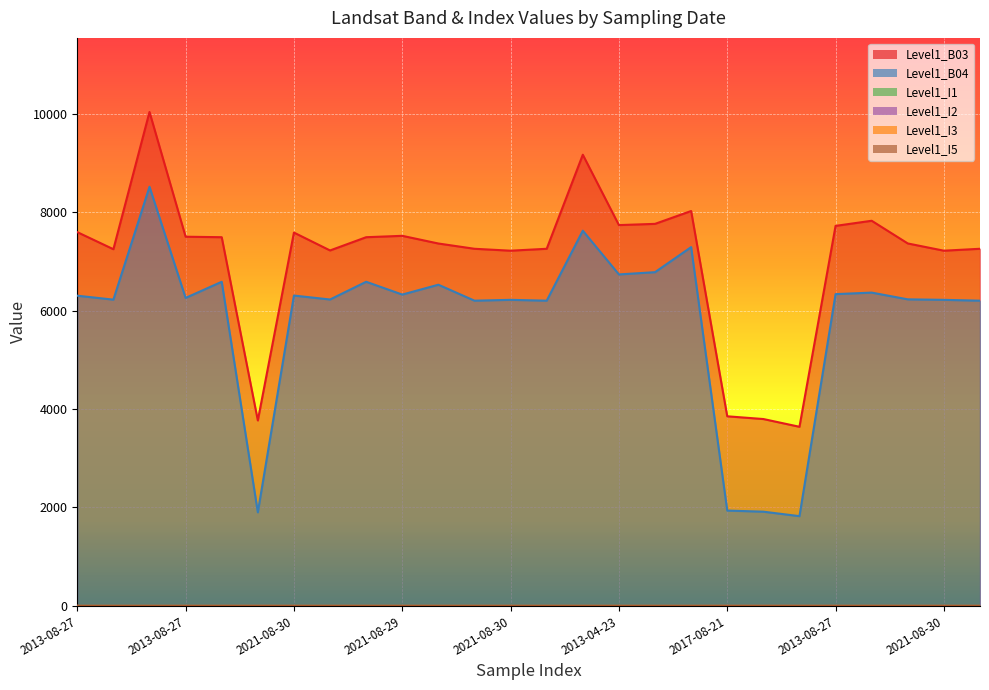

What is the average value of the Level1_B04 series?

5838.2